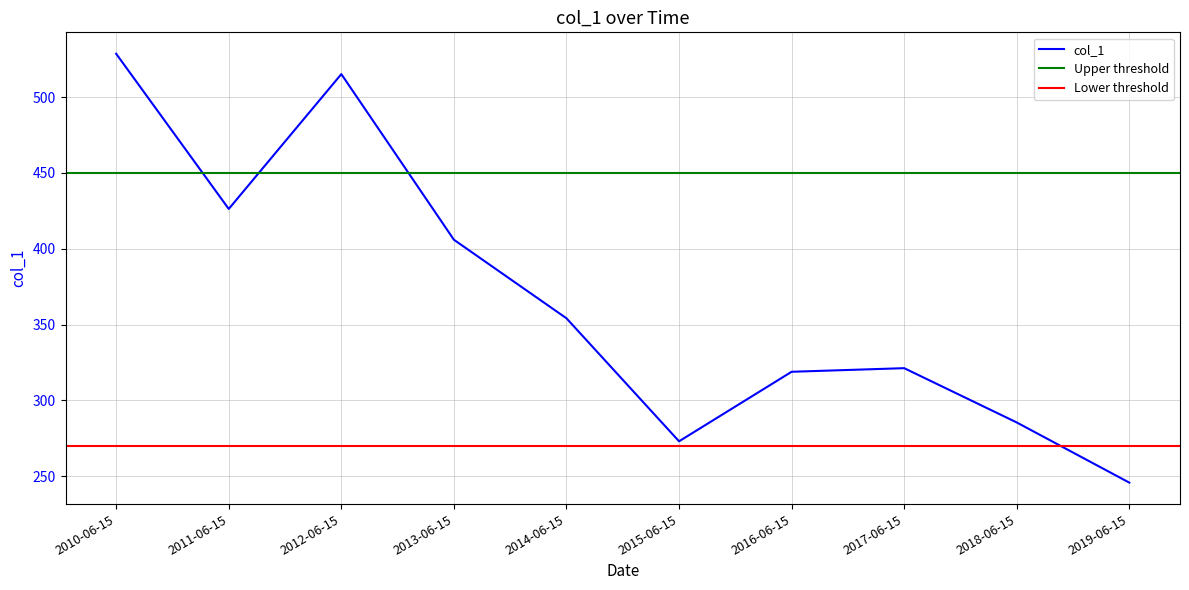

The value at 2011-06-15 is 730.9. True or false?

False